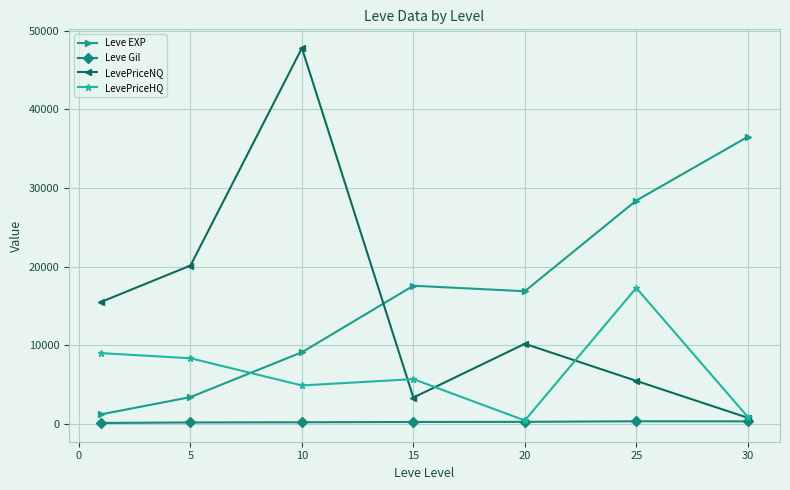

How many data points in Leve Gil are above 241?

4